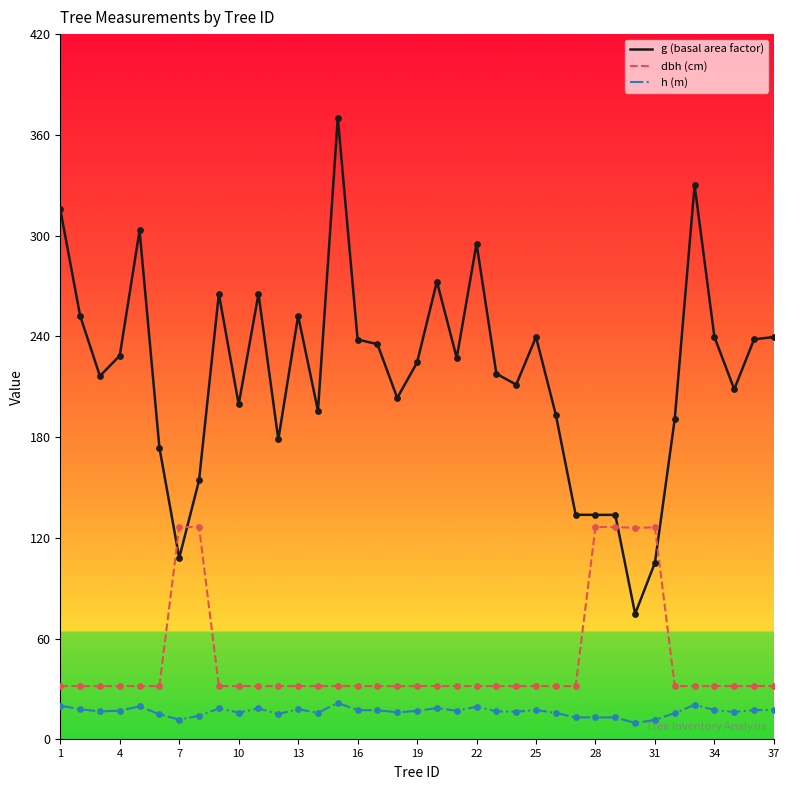

At how many categories does at least one series exceed 152?

31